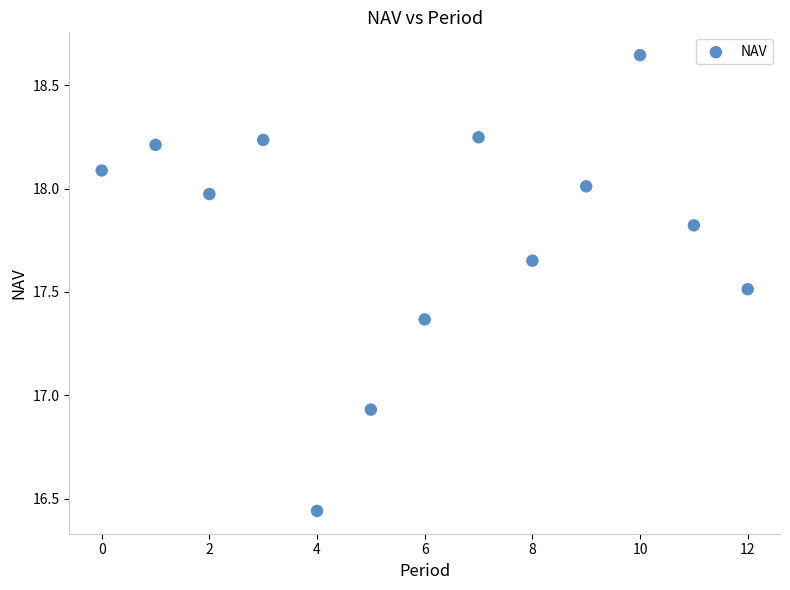

What is the range of Y values (max minus min)?

2.2